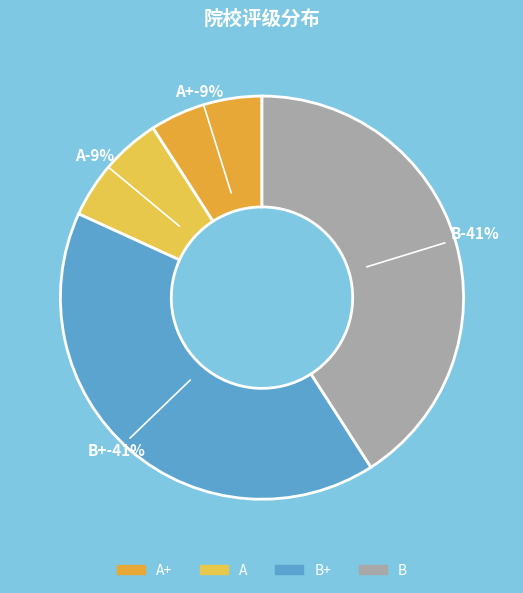

Does A+ account for over 50% of the chart?

No